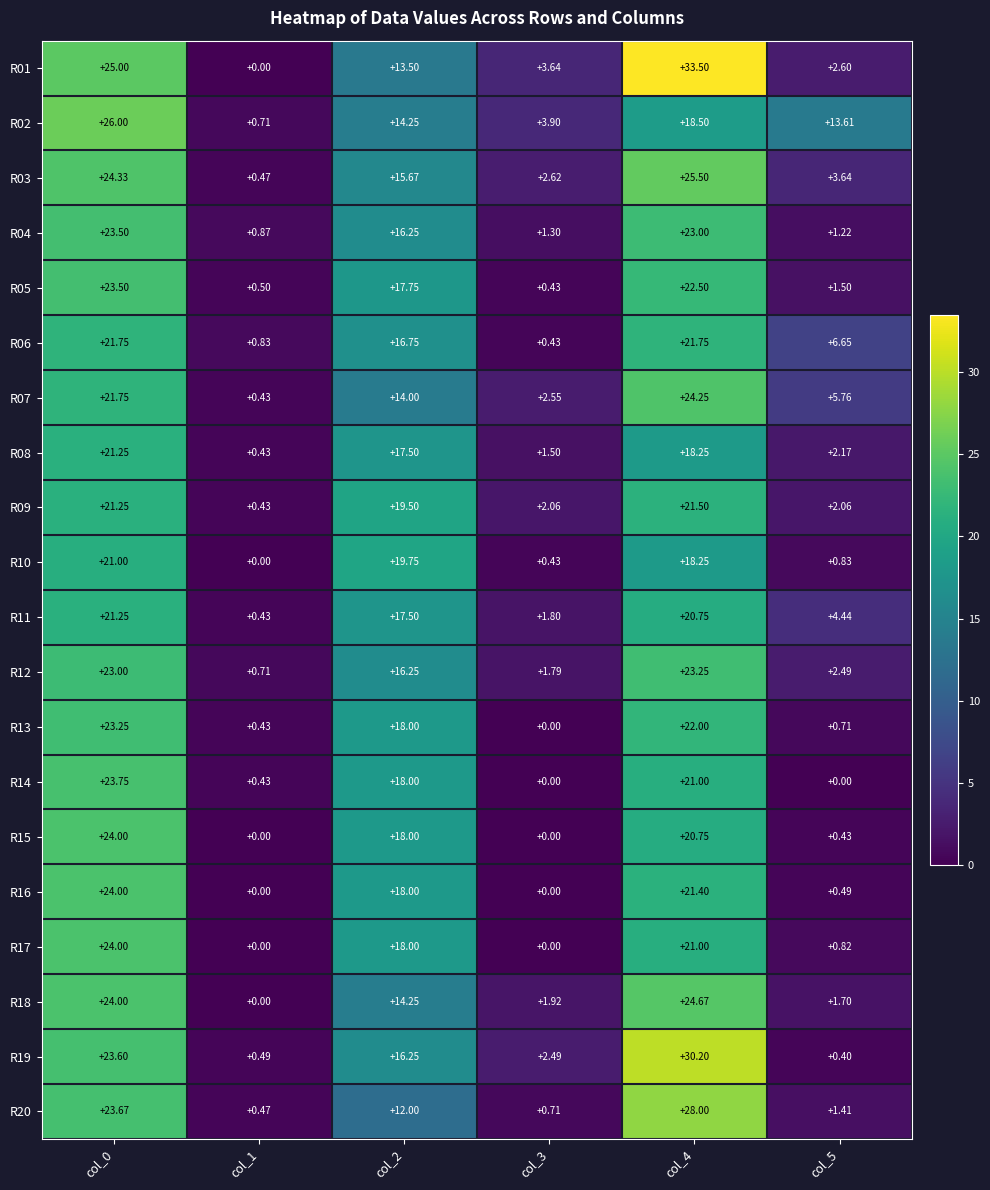

Reading left to right, transcribe all the data shown in this chart.

R01: col_0=25.0	col_1=0.0	col_2=13.5	col_3=3.6	col_4=33.5	col_5=2.6
R02: col_0=26.0	col_1=0.7	col_2=14.2	col_3=3.9	col_4=18.5	col_5=13.6
R03: col_0=24.3	col_1=0.5	col_2=15.7	col_3=2.6	col_4=25.5	col_5=3.6
R04: col_0=23.5	col_1=0.9	col_2=16.2	col_3=1.3	col_4=23.0	col_5=1.2
R05: col_0=23.5	col_1=0.5	col_2=17.8	col_3=0.4	col_4=22.5	col_5=1.5
R06: col_0=21.8	col_1=0.8	col_2=16.8	col_3=0.4	col_4=21.8	col_5=6.7
R07: col_0=21.8	col_1=0.4	col_2=14.0	col_3=2.5	col_4=24.2	col_5=5.8
R08: col_0=21.2	col_1=0.4	col_2=17.5	col_3=1.5	col_4=18.2	col_5=2.2
R09: col_0=21.2	col_1=0.4	col_2=19.5	col_3=2.1	col_4=21.5	col_5=2.1
R10: col_0=21.0	col_1=0.0	col_2=19.8	col_3=0.4	col_4=18.2	col_5=0.8
R11: col_0=21.2	col_1=0.4	col_2=17.5	col_3=1.8	col_4=20.8	col_5=4.4
R12: col_0=23.0	col_1=0.7	col_2=16.2	col_3=1.8	col_4=23.2	col_5=2.5
R13: col_0=23.2	col_1=0.4	col_2=18.0	col_3=0.0	col_4=22.0	col_5=0.7
R14: col_0=23.8	col_1=0.4	col_2=18.0	col_3=0.0	col_4=21.0	col_5=0.0
R15: col_0=24.0	col_1=0.0	col_2=18.0	col_3=0.0	col_4=20.8	col_5=0.4
R16: col_0=24.0	col_1=0.0	col_2=18.0	col_3=0.0	col_4=21.4	col_5=0.5
R17: col_0=24.0	col_1=0.0	col_2=18.0	col_3=0.0	col_4=21.0	col_5=0.8
R18: col_0=24.0	col_1=0.0	col_2=14.2	col_3=1.9	col_4=24.7	col_5=1.7
R19: col_0=23.6	col_1=0.5	col_2=16.2	col_3=2.5	col_4=30.2	col_5=0.4
R20: col_0=23.7	col_1=0.5	col_2=12.0	col_3=0.7	col_4=28.0	col_5=1.4